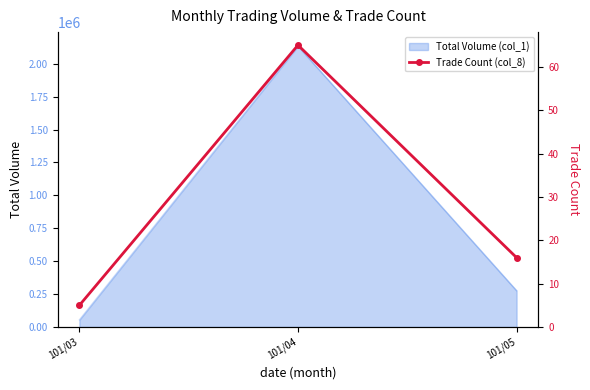

Rank the categories by Total Volume (col_1) value from lowest to highest.

101/03, 101/05, 101/04